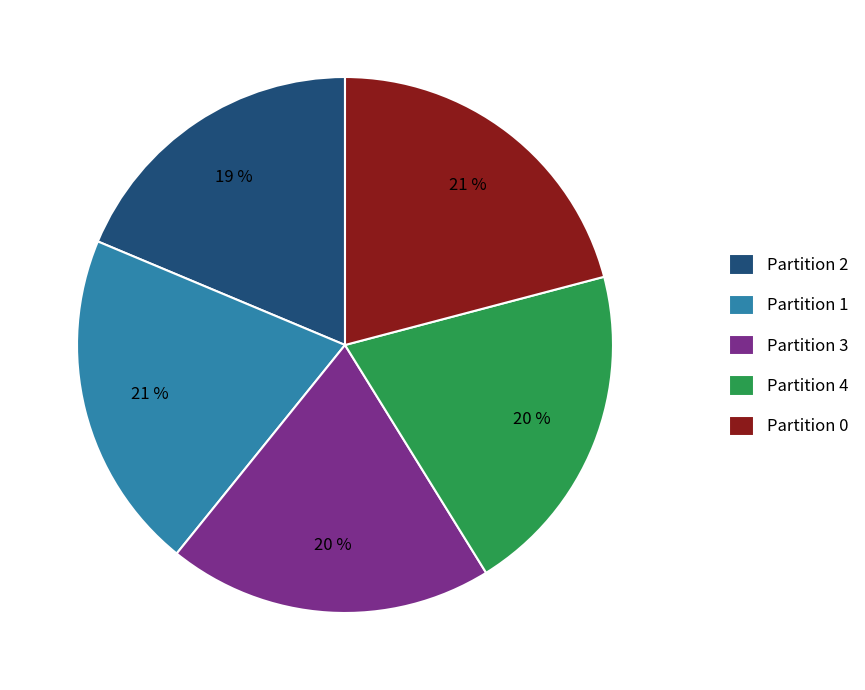

Is the sum of Partition 2 and Partition 1 greater than half?

No